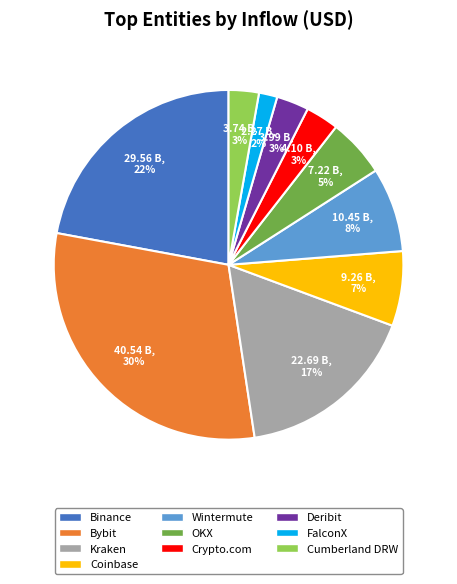

To the nearest percent, what percentage of the pie is Bybit?

30%